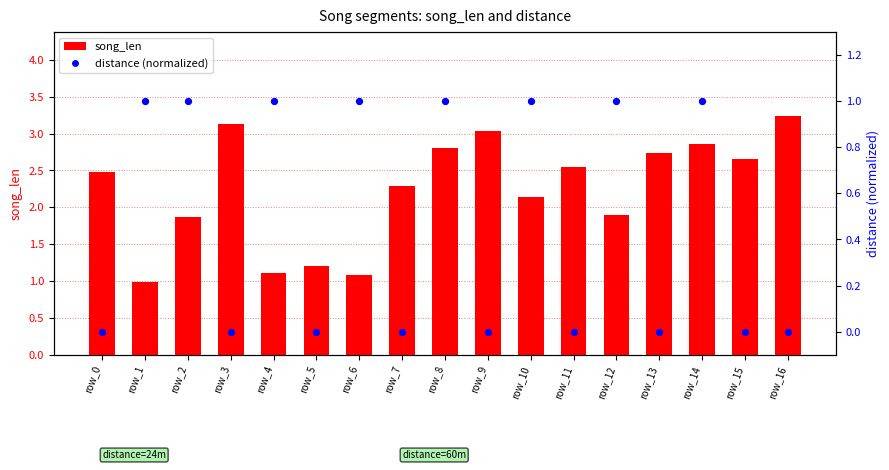

Which series contains the lowest Y value?

distance (normalized)